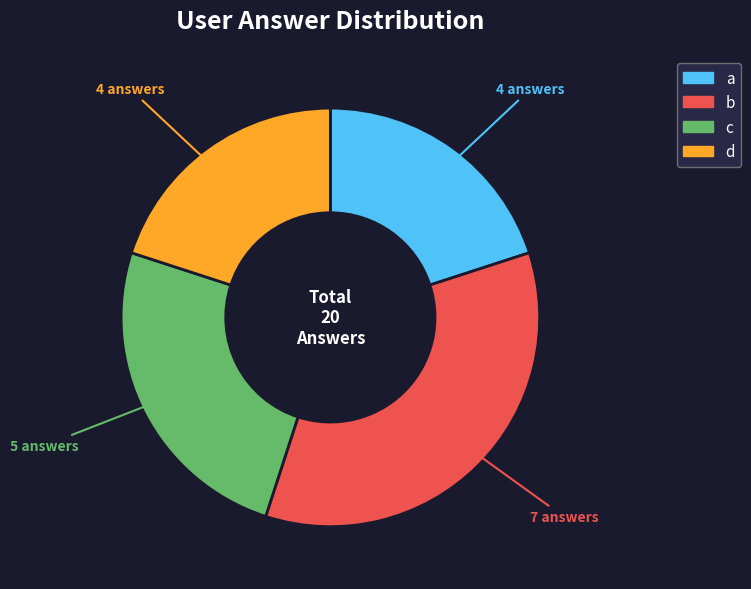

Is there a majority slice in this chart?

No